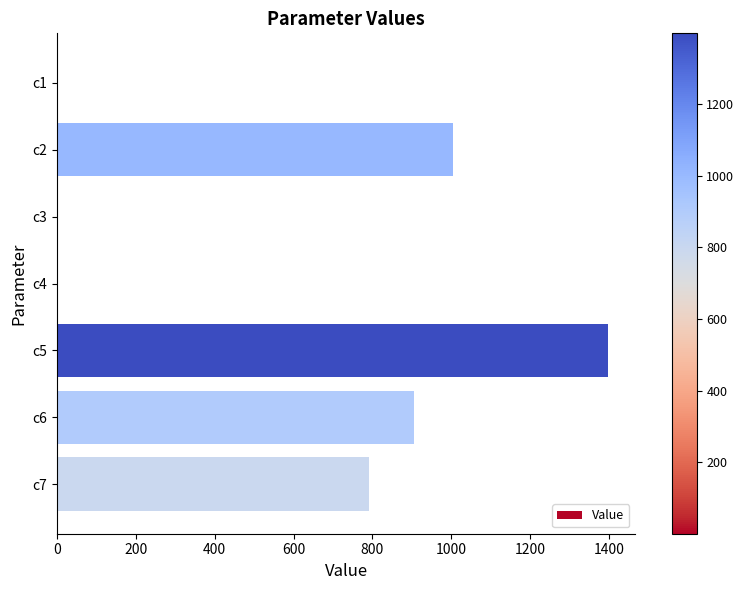

What is the change in value from c5 to c7?

-606.0